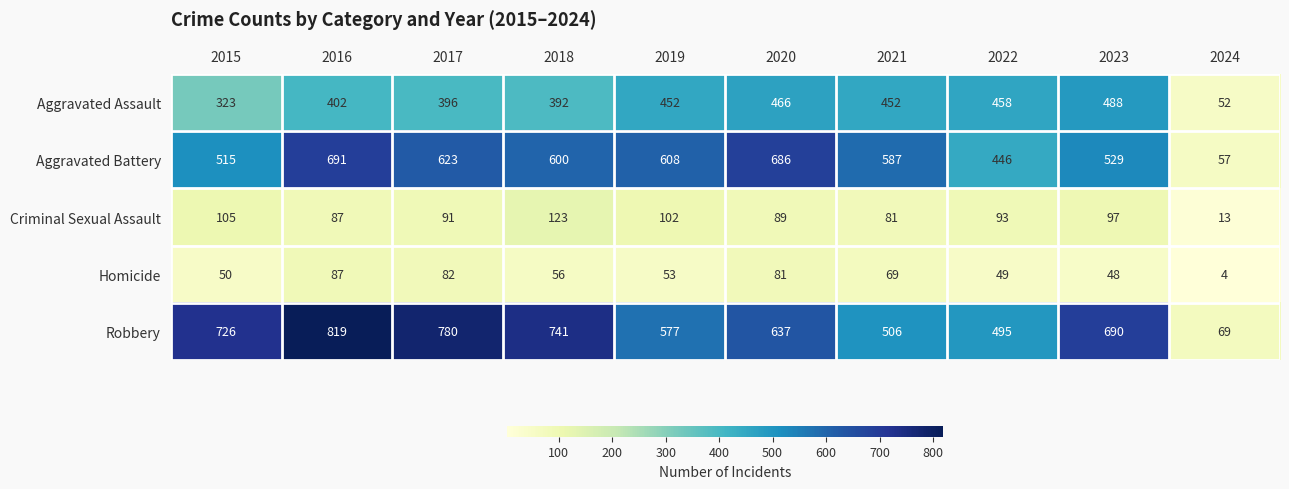

The Criminal Sexual Assault series shows 105 at 2015. True or false?

True